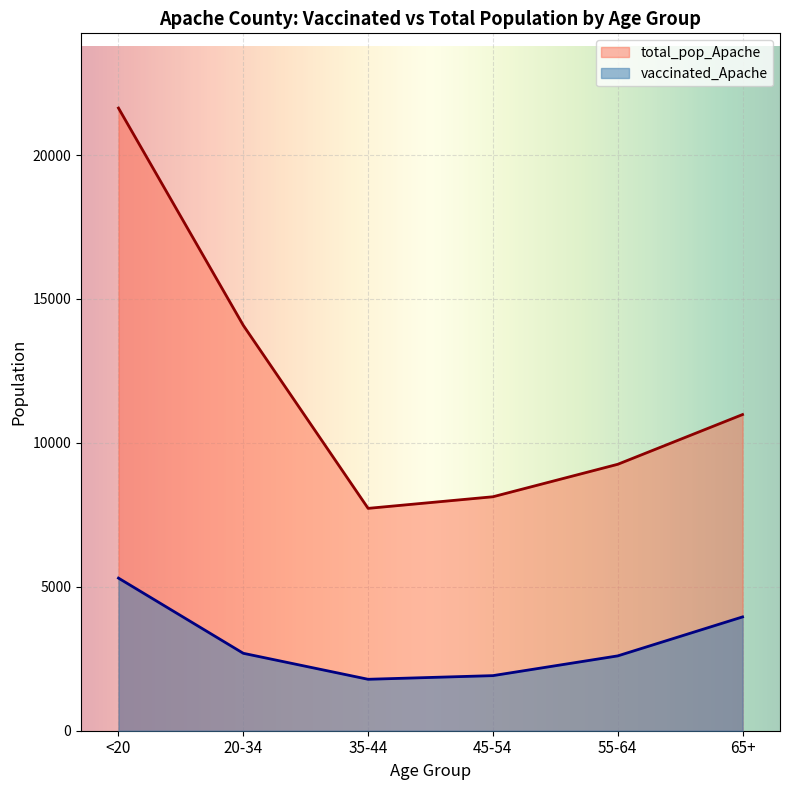

True or false: total_pop_Apache and vaccinated_Apache cross at least once.

False